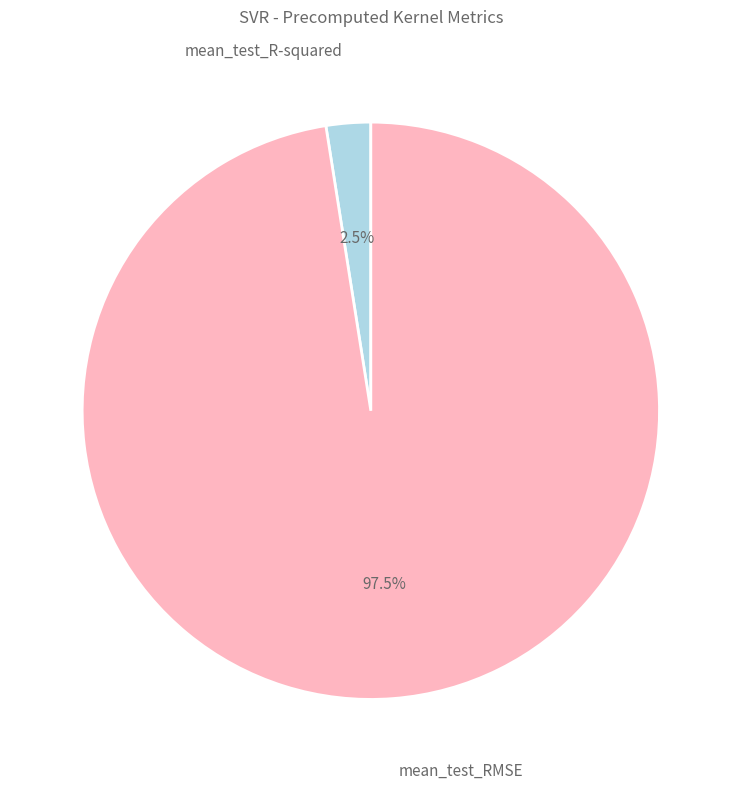

Is there any slice that represents more than half of the pie?

Yes